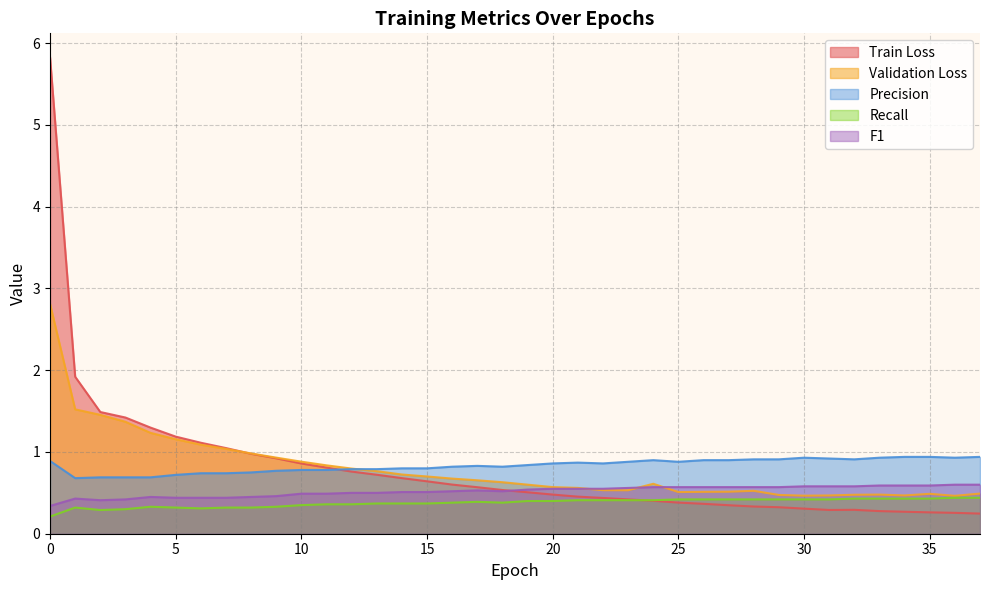

At which category does Validation Loss reach its first local peak?

24